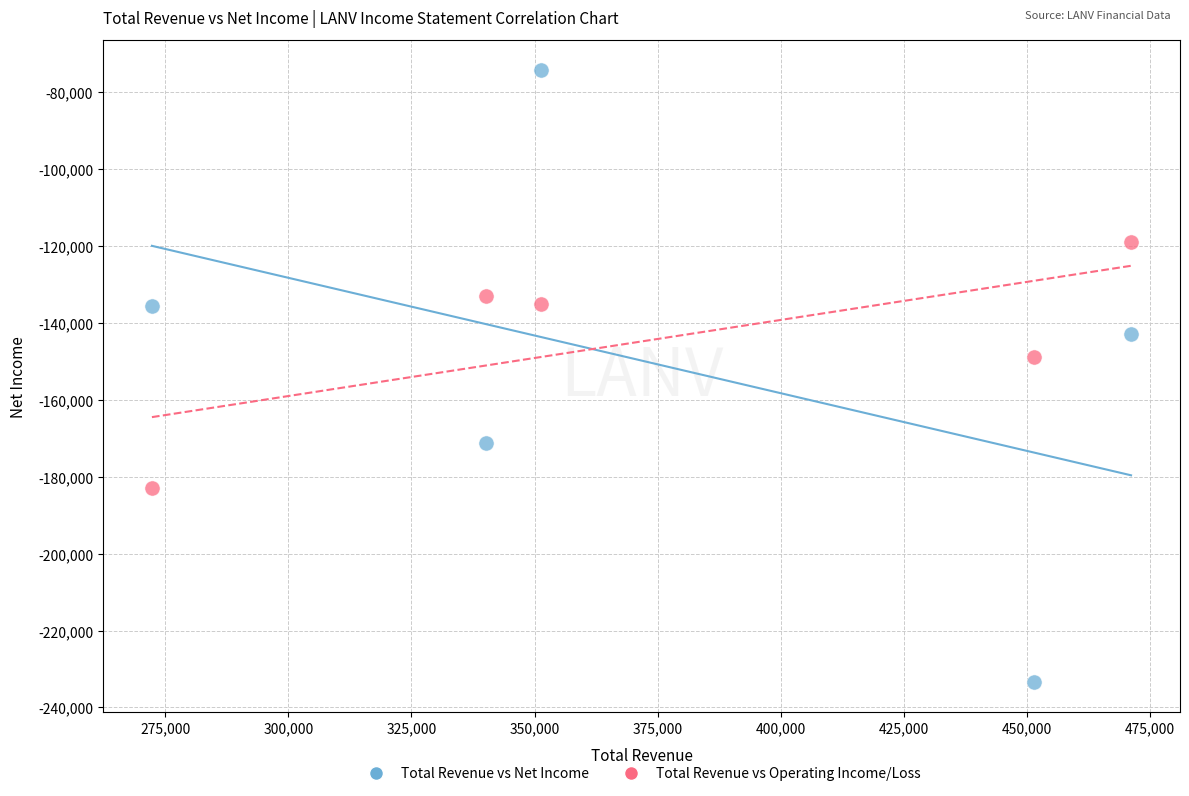

In the Total Revenue vs Operating Income/Loss series, what Y value is closest to -150900?

-148800